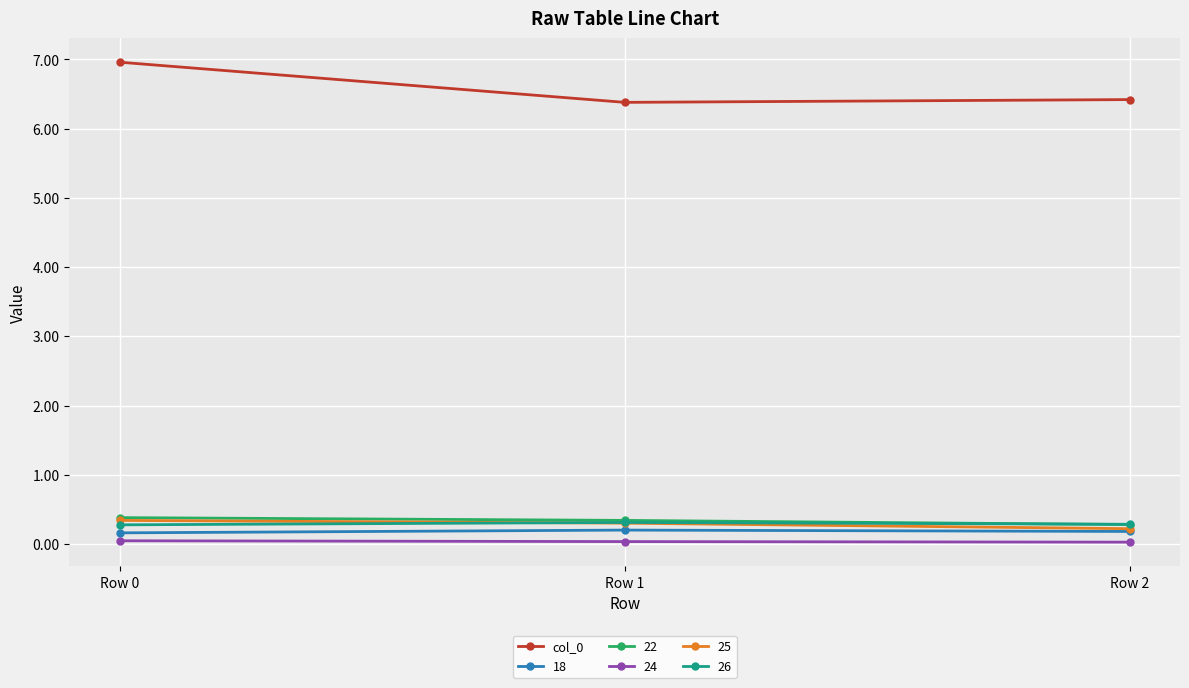

The 22 series shows 0.1 at Row 1. True or false?

False